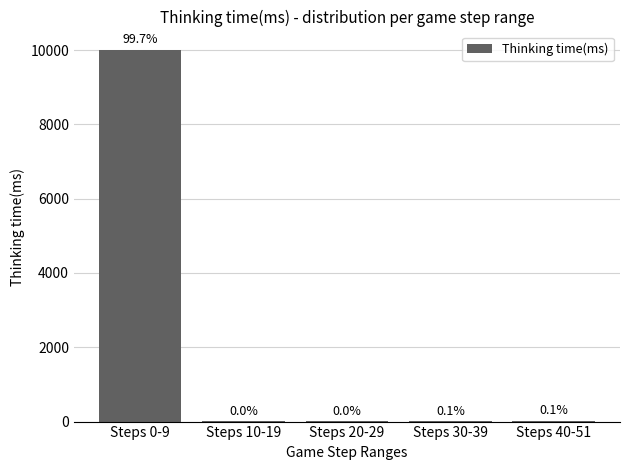

How many bars are there in total?

5